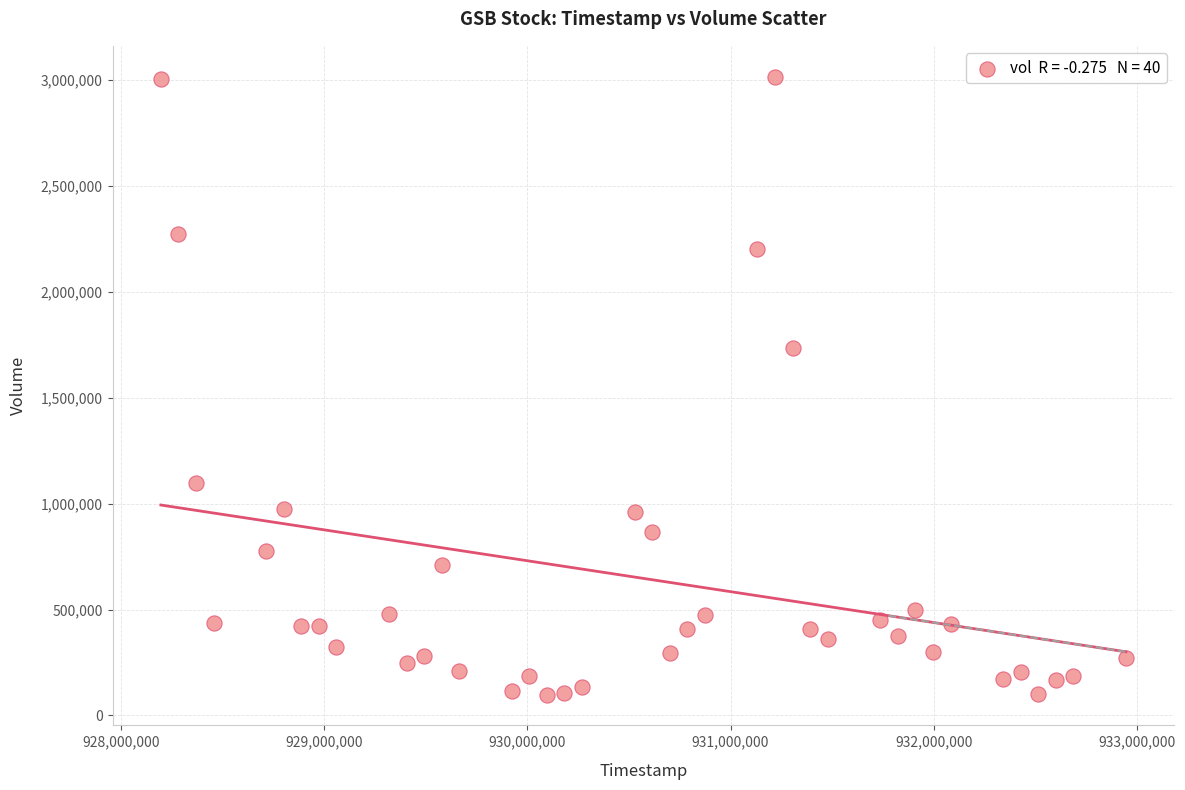

What is the range of X values (max minus min)?

4752000